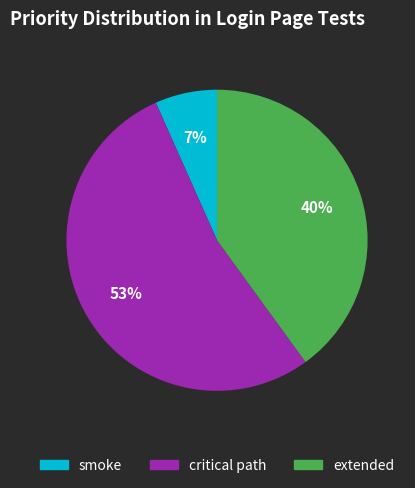

Which has a higher value, smoke or critical path?

critical path